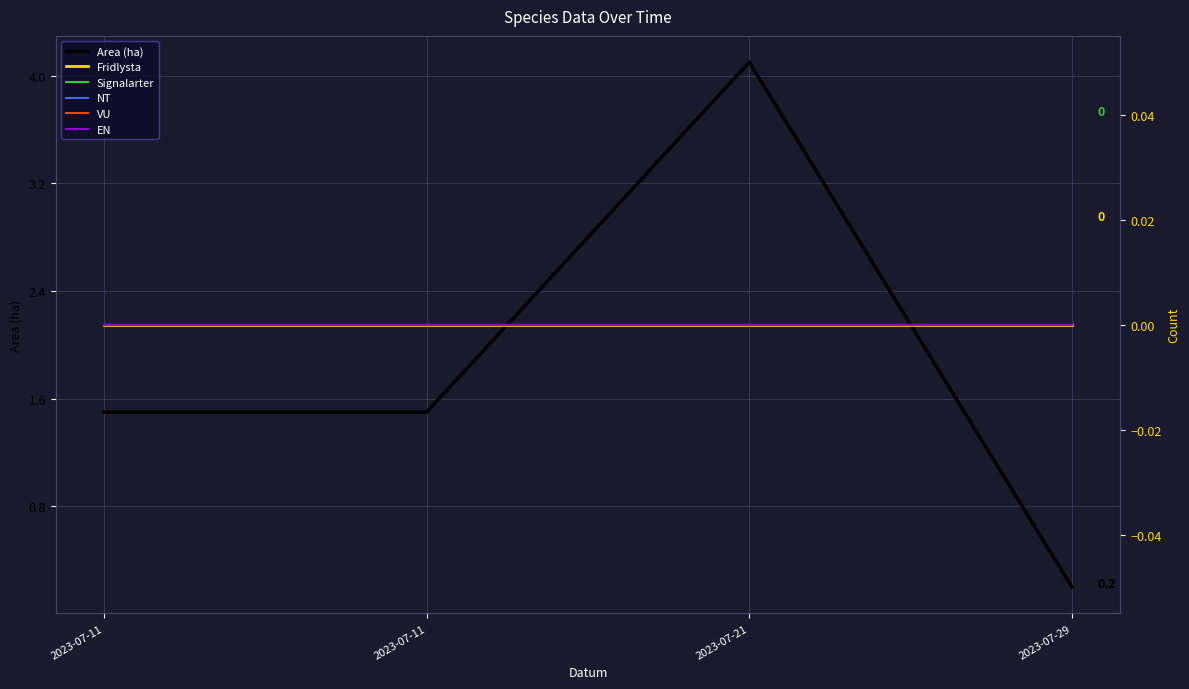

Rank the categories by NT value from highest to lowest.

2023-07-11, 2023-07-11, 2023-07-21, 2023-07-29